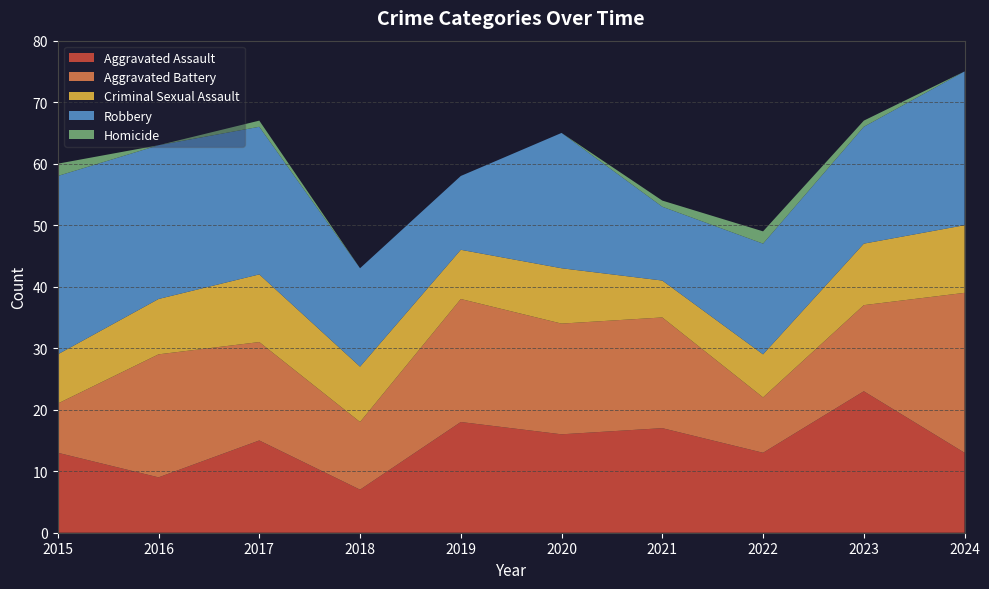

Reading left to right, extract all data points from this chart.

Aggravated Assault: 13	9	15	7	18	16	17	13	23	13
Aggravated Battery: 8	20	16	11	20	18	18	9	14	26
Criminal Sexual Assault: 8	9	11	9	8	9	6	7	10	11
Robbery: 29	25	24	16	12	22	12	18	19	25
Homicide: 2	0	1	0	0	0	1	2	1	0